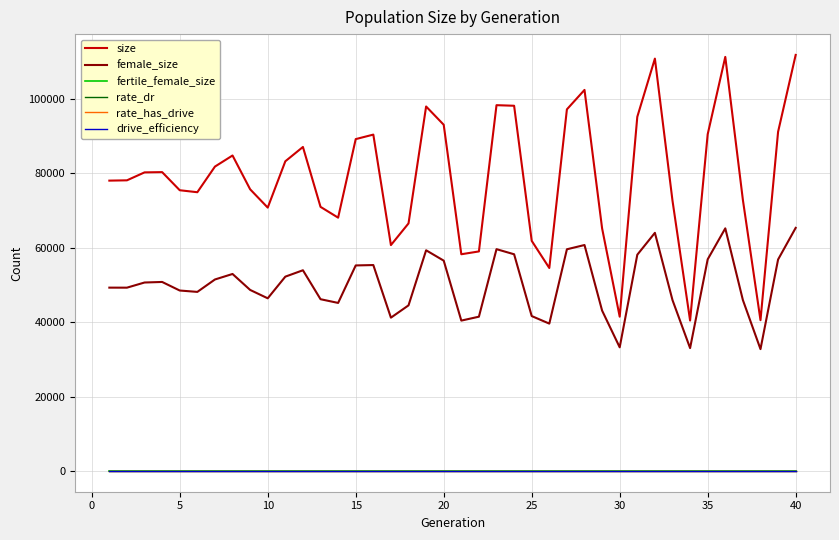

Reading left to right, transcribe all the data shown in this chart.

size: 78054.0	78134.0	80270.0	80338.0	75469.0	74935.0	81828.0	84810.0	75725.0	70796.0	83254.0	87104.0	70999.0	68097.0	89217.0	90427.0	60721.0	66553.0	97987.0	93073.0	58259.0	59016.0	98340.0	98184.0	61868.0	54559.0	97216.0	102444.0	65221.0	41476.0	95209.0	110861.0	72662.0	40435.0	90520.0	111327.0	72863.0	40531.0	91176.0	111855.0
female_size: 49281.0	49273.0	50659.0	50808.0	48506.0	48136.0	51473.0	52954.0	48666.0	46412.0	52235.0	53953.0	46170.0	45170.0	55250.0	55353.0	41208.0	44514.0	59325.0	56539.0	40420.0	41469.0	59626.0	58250.0	41638.0	39607.0	59593.0	60738.0	43113.0	33234.0	58130.0	64016.0	45933.0	33024.0	56893.0	65220.0	45943.0	32750.0	56843.0	65353.0
fertile_female_size: 1.0	1.0	1.0	1.0	1.0	1.0	1.0	1.0	1.0	1.0	1.0	1.0	1.0	1.0	1.0	1.0	1.0	1.0	1.0	1.0	1.0	1.0	1.0	1.0	1.0	1.0	1.0	1.0	1.0	1.0	1.0	1.0	1.0	1.0	1.0	1.0	1.0	1.0	1.0	1.0
rate_dr: 0.0	0.0	0.0	0.0	0.0	0.0	0.0	0.0	0.0	0.0	0.0	0.0	0.0	0.0	0.0	0.0	0.0	0.0	0.0	0.0	0.0	0.0	0.0	0.0	0.0	0.0	0.0	0.0	0.0	0.0	0.0	0.0	0.0	0.0	0.0	0.0	0.0	0.0	0.0	0.0
rate_has_drive: 0.0	0.0	0.0	0.0	0.0	0.0	0.0	0.0	0.0	0.0	0.0	0.0	0.0	0.0	0.0	0.0	0.0	0.0	0.0	0.0	0.0	0.0	0.0	0.0	0.0	0.0	0.0	0.0	0.0	0.0	0.0	0.0	0.0	0.0	0.0	0.0	0.0	0.0	0.0	0.0
drive_efficiency: 0.7	0.7	0.7	0.7	0.7	0.7	0.7	0.7	0.7	0.7	0.7	0.7	0.7	0.7	0.7	0.7	0.7	0.7	0.7	0.7	0.7	0.7	0.7	0.7	0.7	0.7	0.7	0.7	0.7	0.7	0.7	0.7	0.7	0.7	0.7	0.7	0.7	0.7	0.7	0.7